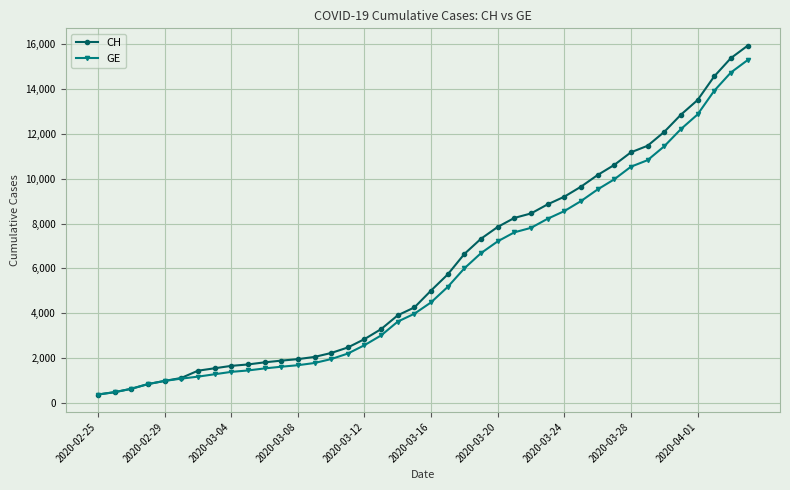

Which series has the largest range (max minus min)?

CH